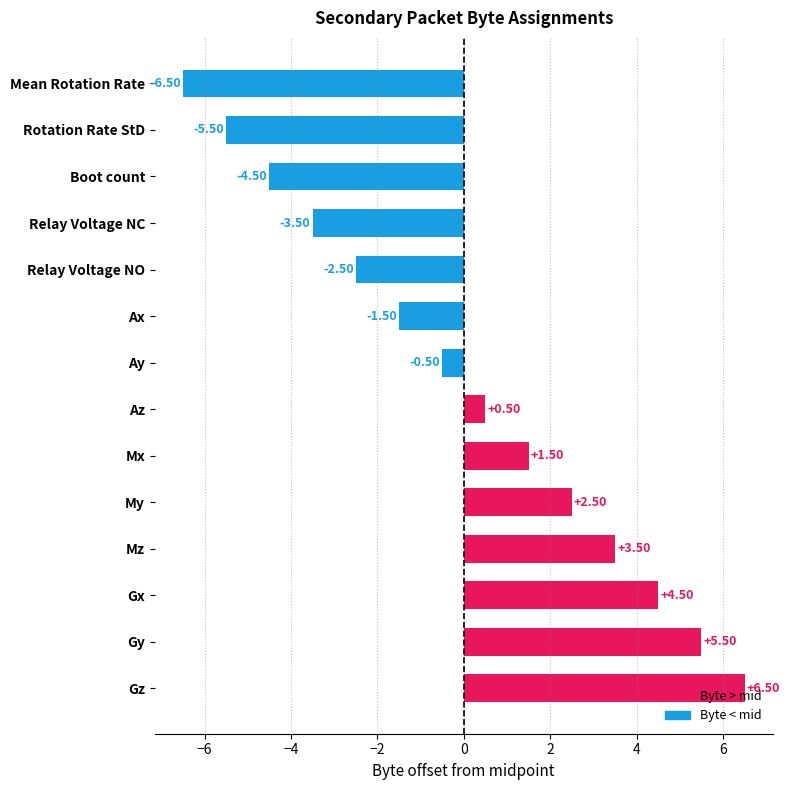

Does the chart contain stacked bars?

No